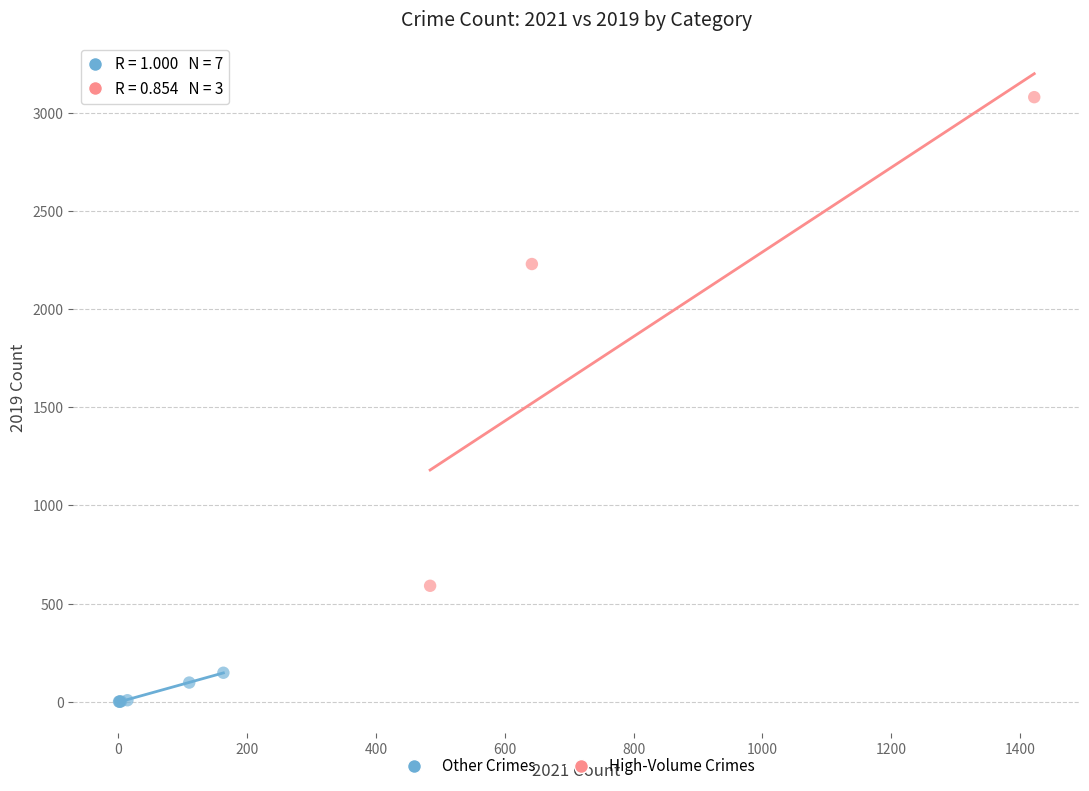

Which series has the widest spread of Y values?

High-Volume Crimes